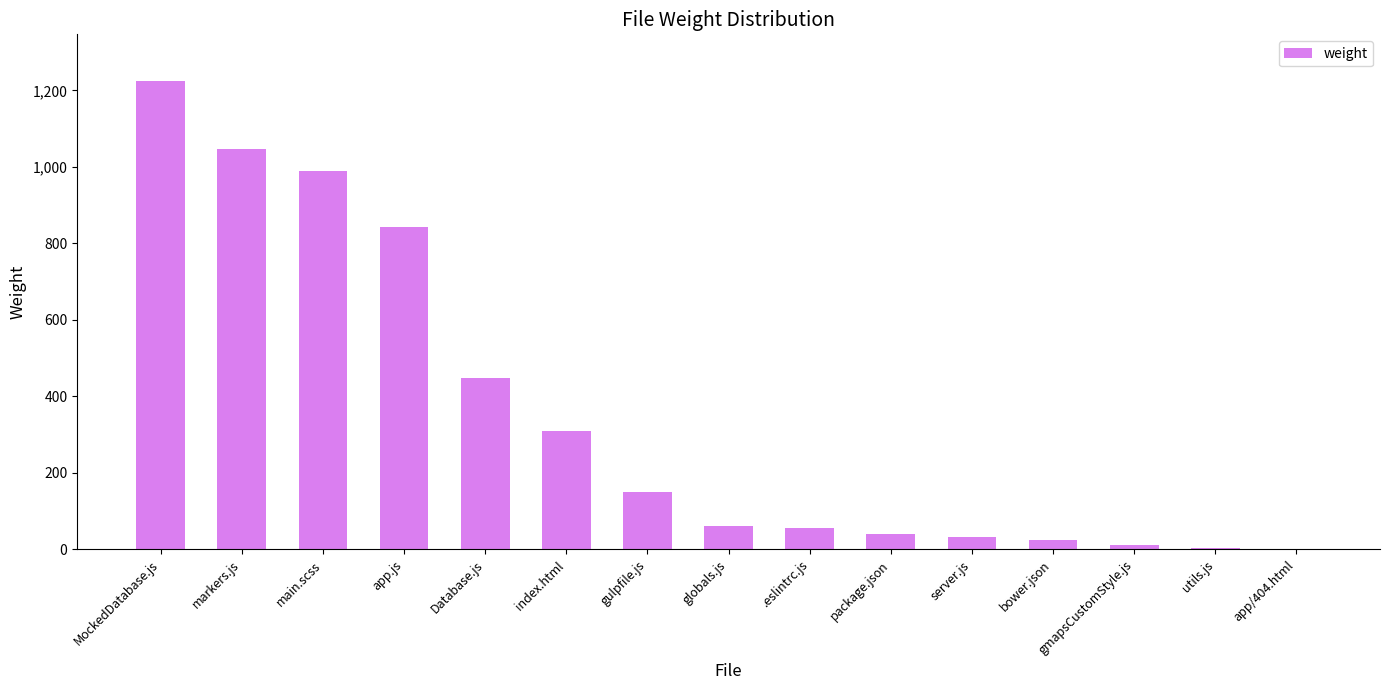

Between Database.js and app/404.html, which is larger?

Database.js